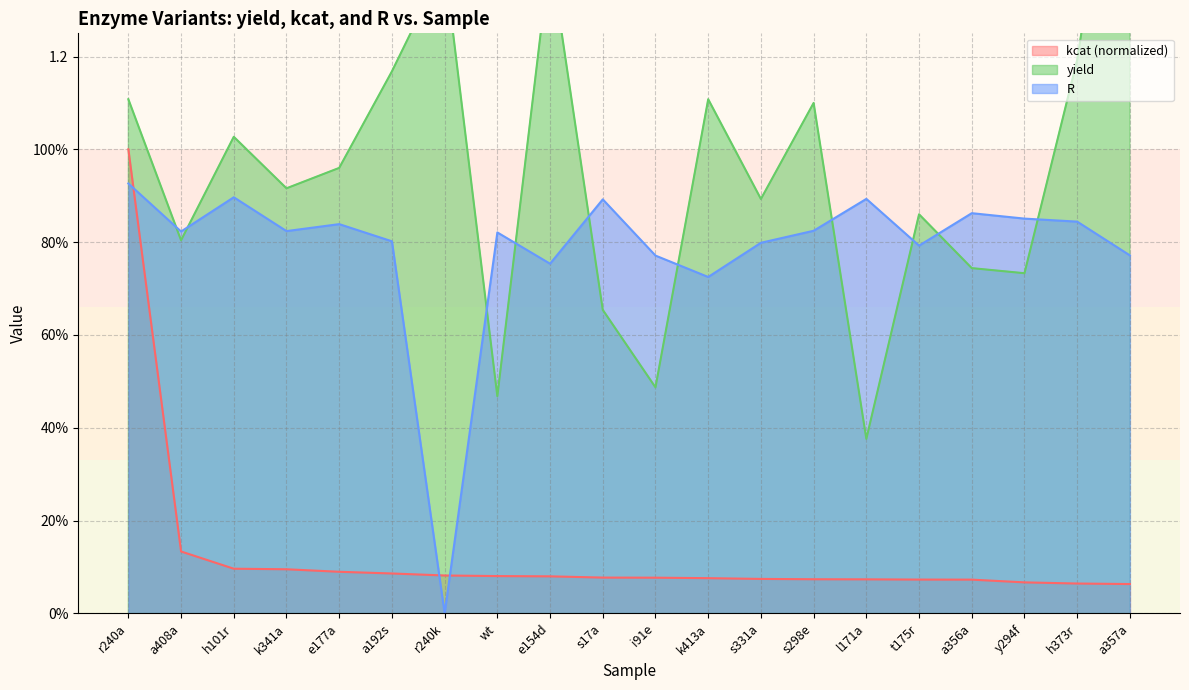

At which label is yield closest to 1?

h101r